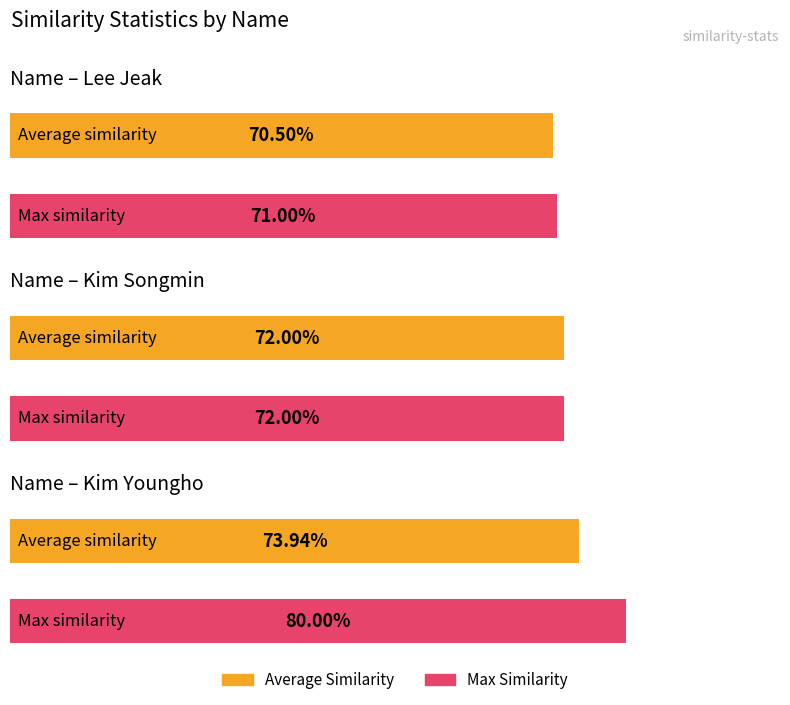

How many bars are there in each group?

2